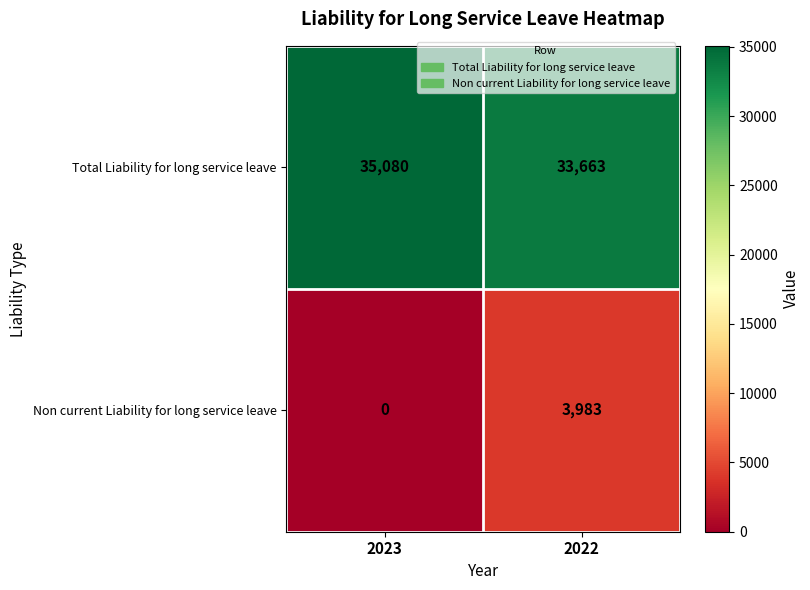

What is the spread (max minus min) of values at 2022?

29680